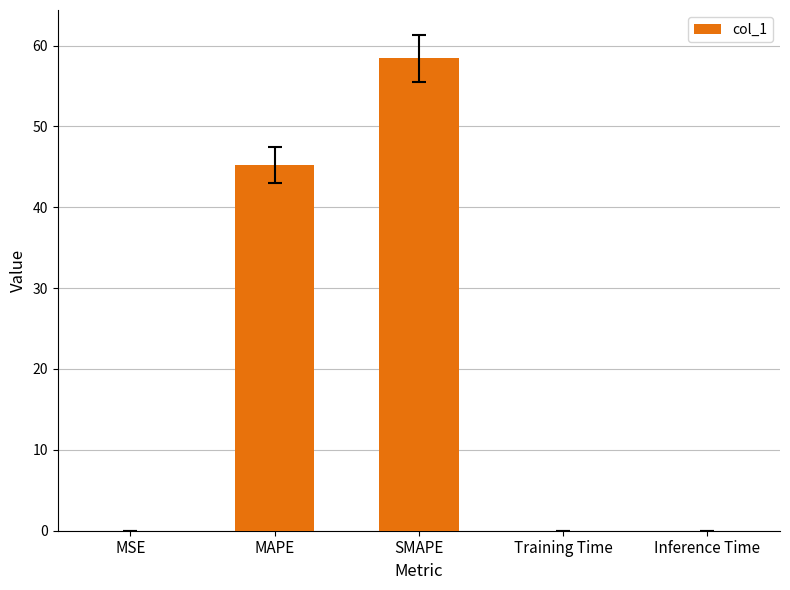

Count the number of categories in the chart.

5